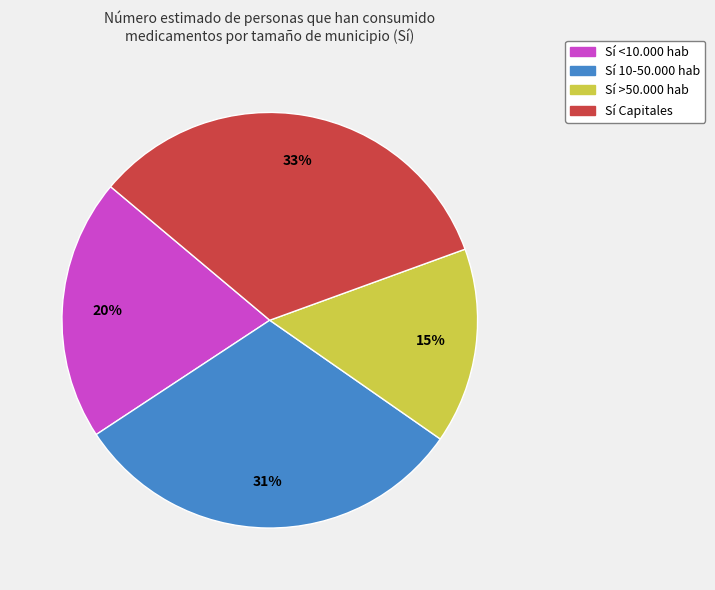

To the nearest percent, what is the average slice percentage?

25%